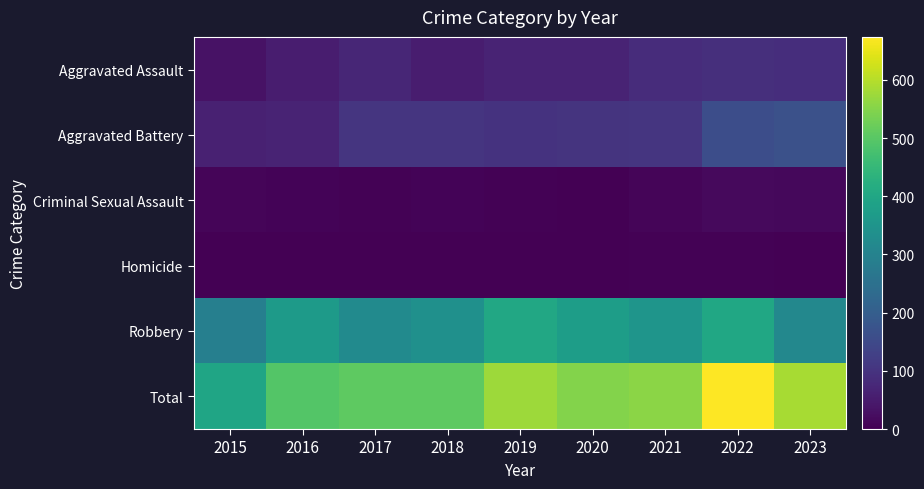

Reading right to left, extract all data points from this chart.

Aggravated Assault: 2023=89	2022=91	2021=86	2020=67	2019=68	2018=54	2017=73	2016=53	2015=33
Aggravated Battery: 2023=166	2022=160	2021=105	2020=102	2019=99	2018=105	2017=105	2016=66	2015=63
Criminal Sexual Assault: 2023=15	2022=17	2021=10	2020=2	2019=4	2018=7	2017=5	2016=7	2015=9
Homicide: 2023=2	2022=4	2021=4	2020=2	2019=1	2018=1	2017=1	2016=1	2015=0
Robbery: 2023=315	2022=402	2021=351	2020=375	2019=404	2018=339	2017=322	2016=366	2015=292
Total: 2023=587	2022=674	2021=556	2020=548	2019=576	2018=506	2017=506	2016=493	2015=397